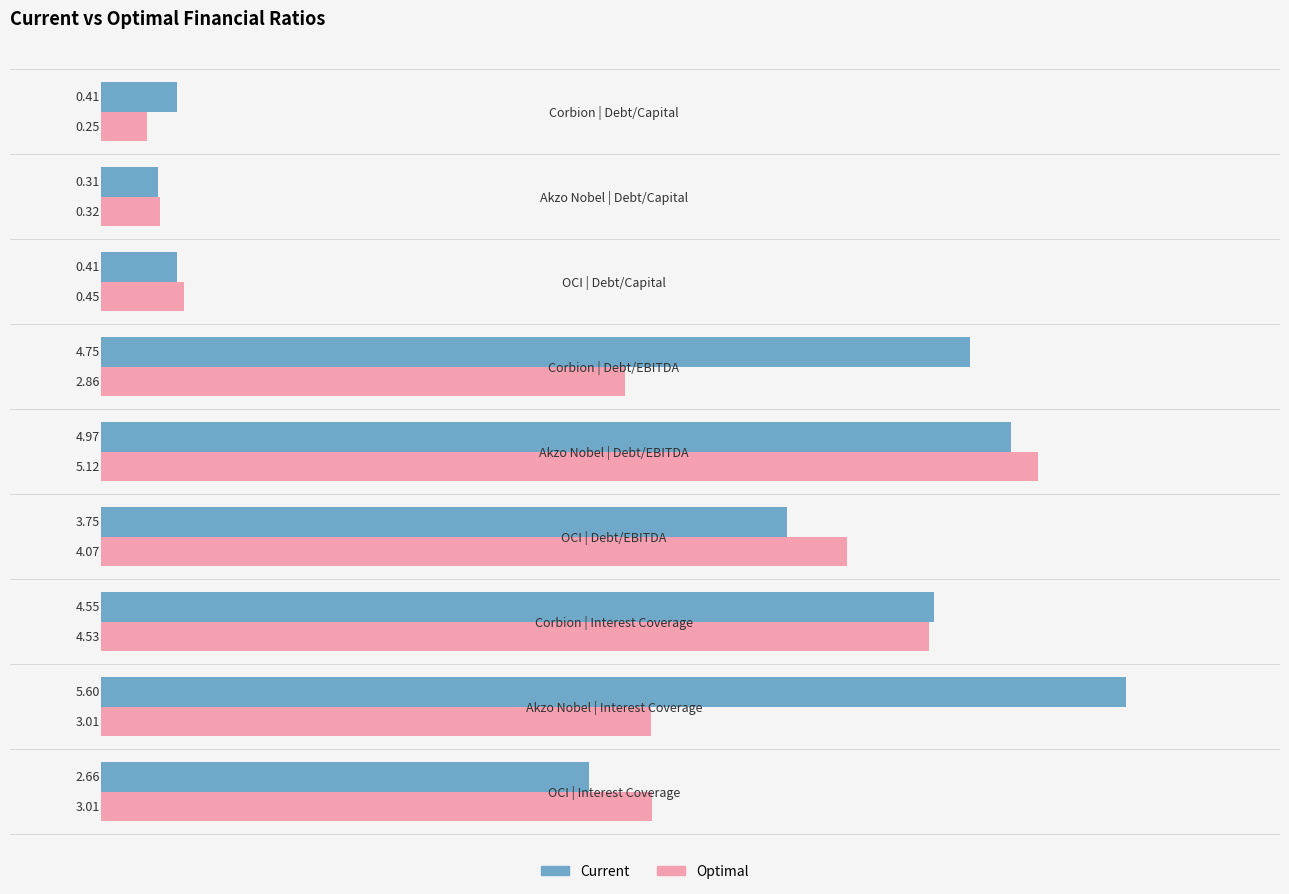

What is the difference between the maximum and second lowest values in the Optimal series?

4.8